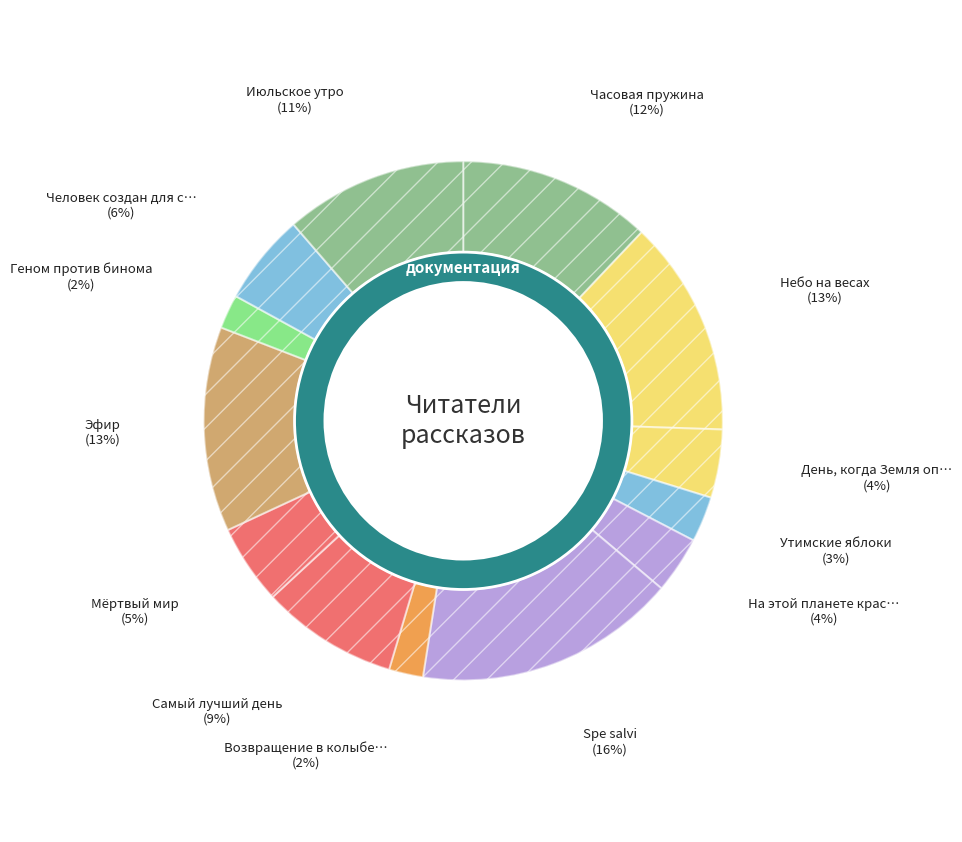

The День, когда Земля опустела slice represents 10% of the pie. True or false?

False